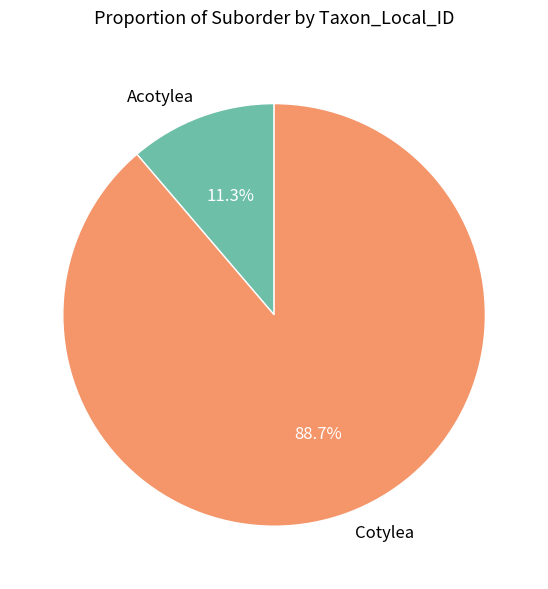

What is the total percentage of Acotylea and Cotylea?

100.0%